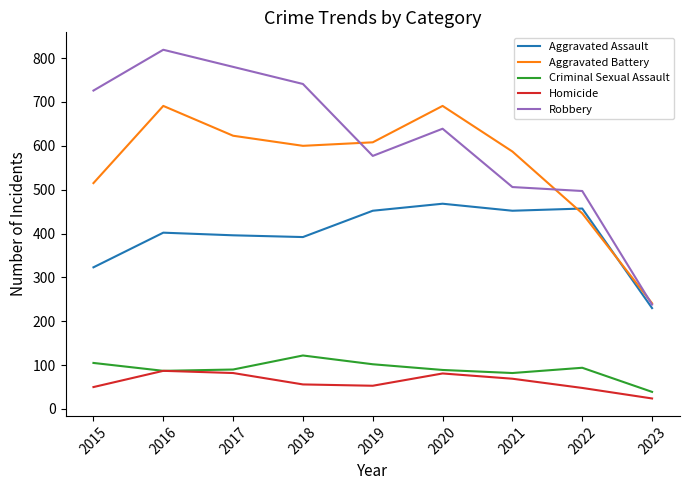

Read the Homicide value at 2017, to the nearest 10.

80